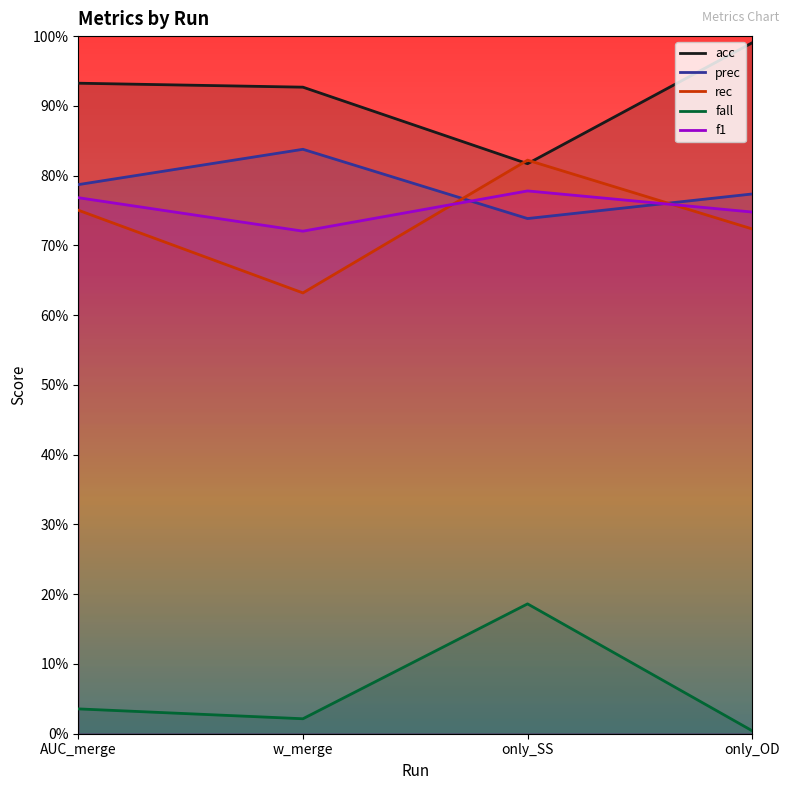

How many interior local valleys does the f1 series have?

1